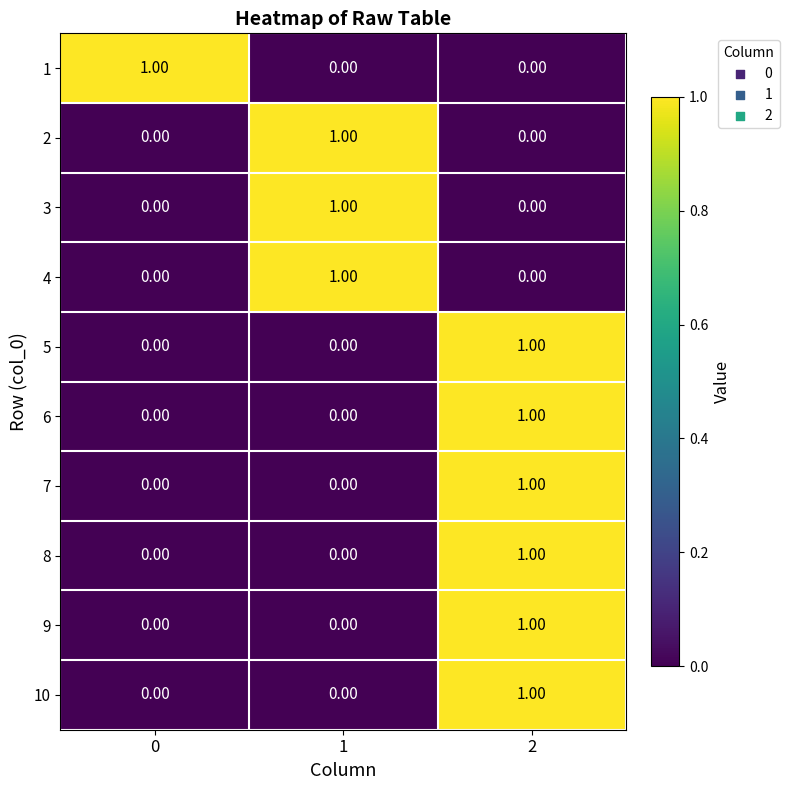

At how many categories does at least one series exceed 0?

3